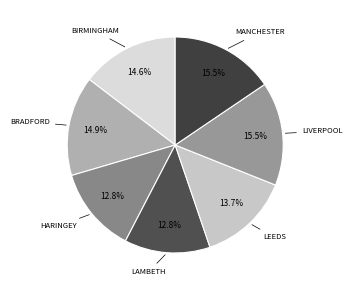

How many segments does this pie chart have?

7